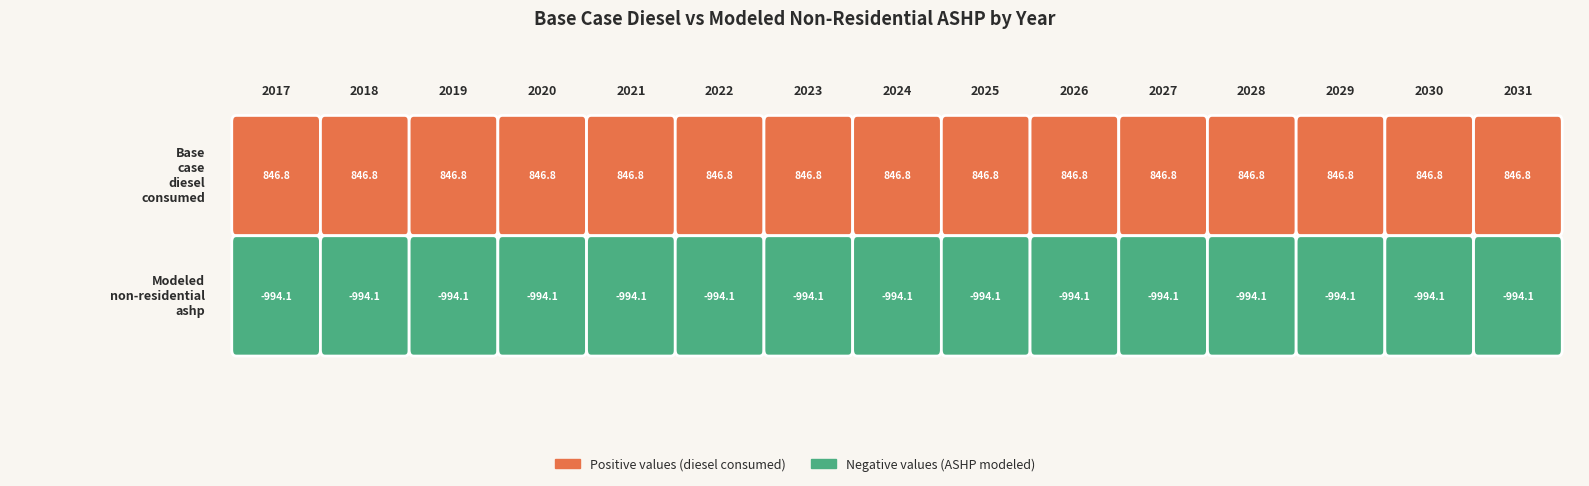

The Modeled non-residential ashp series shows -1329.0 at 2029. True or false?

False